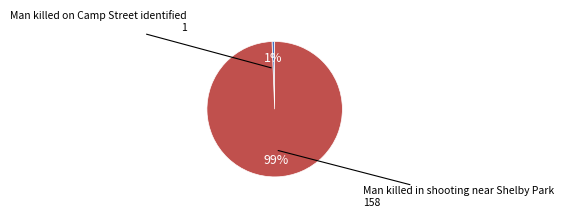

Is there a majority slice in this chart?

Yes